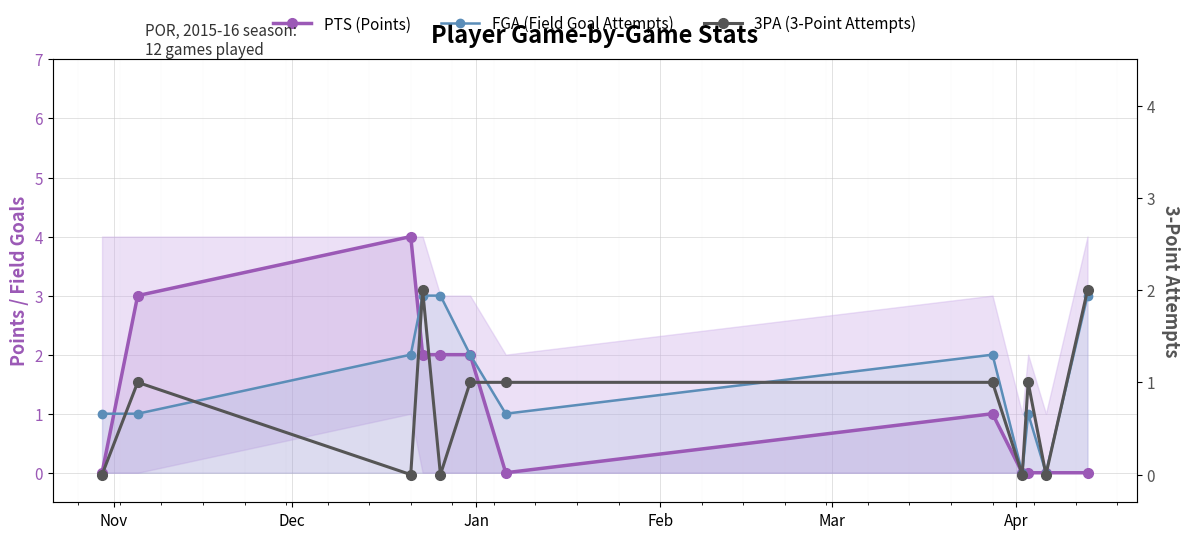

True or false: FGA (Field Goal Attempts) has more than 2 points higher than both neighbors.

False